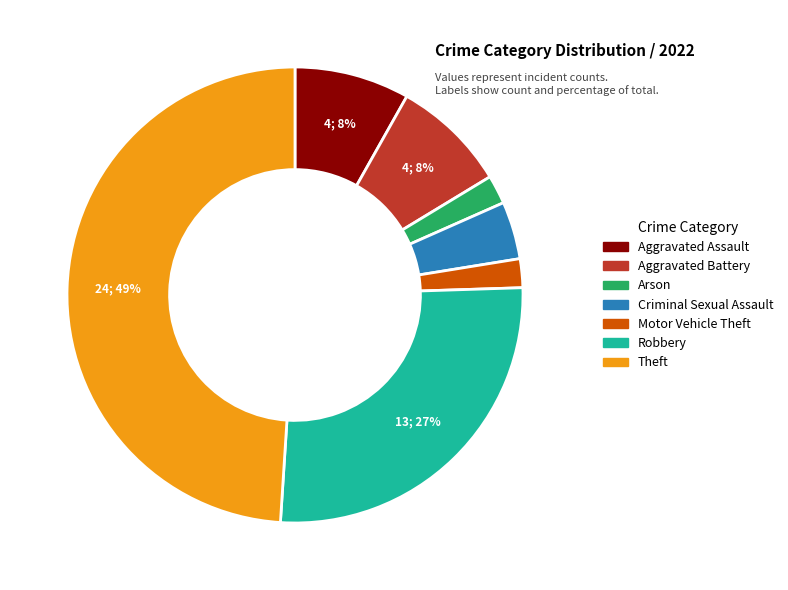

How many segments does this pie chart have?

7